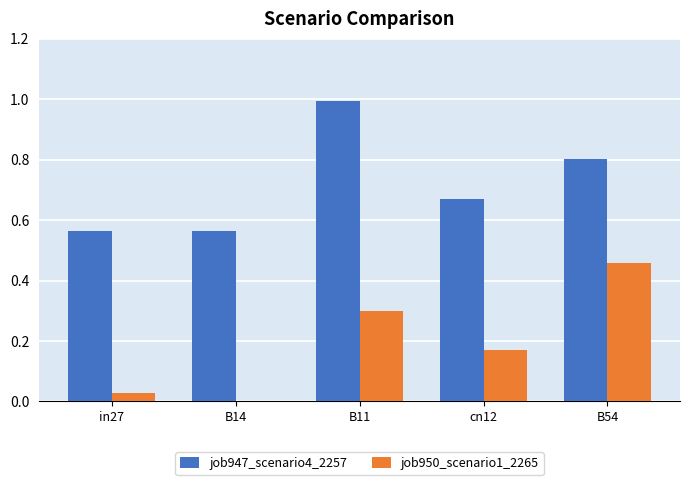

Are the bars horizontal?

No